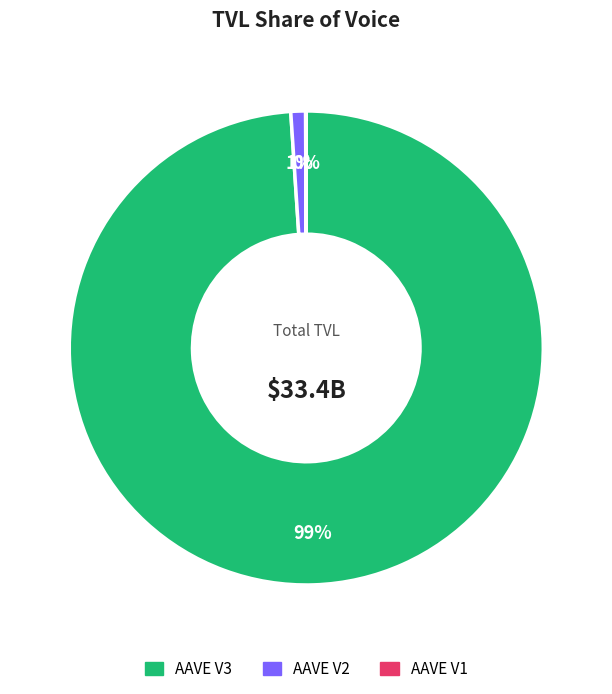

To the nearest percent, what percentage of the pie is AAVE V3?

99%